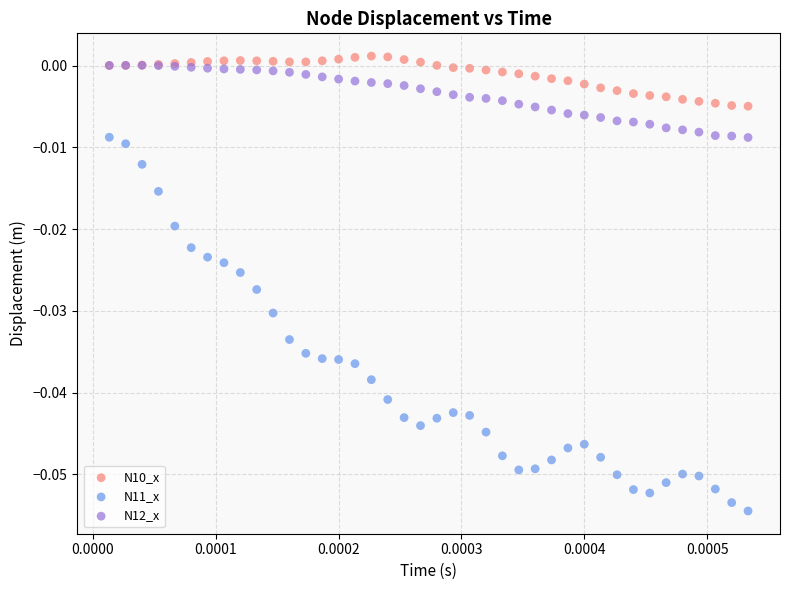

What are all the series names shown in the legend?

N10_x, N11_x, N12_x